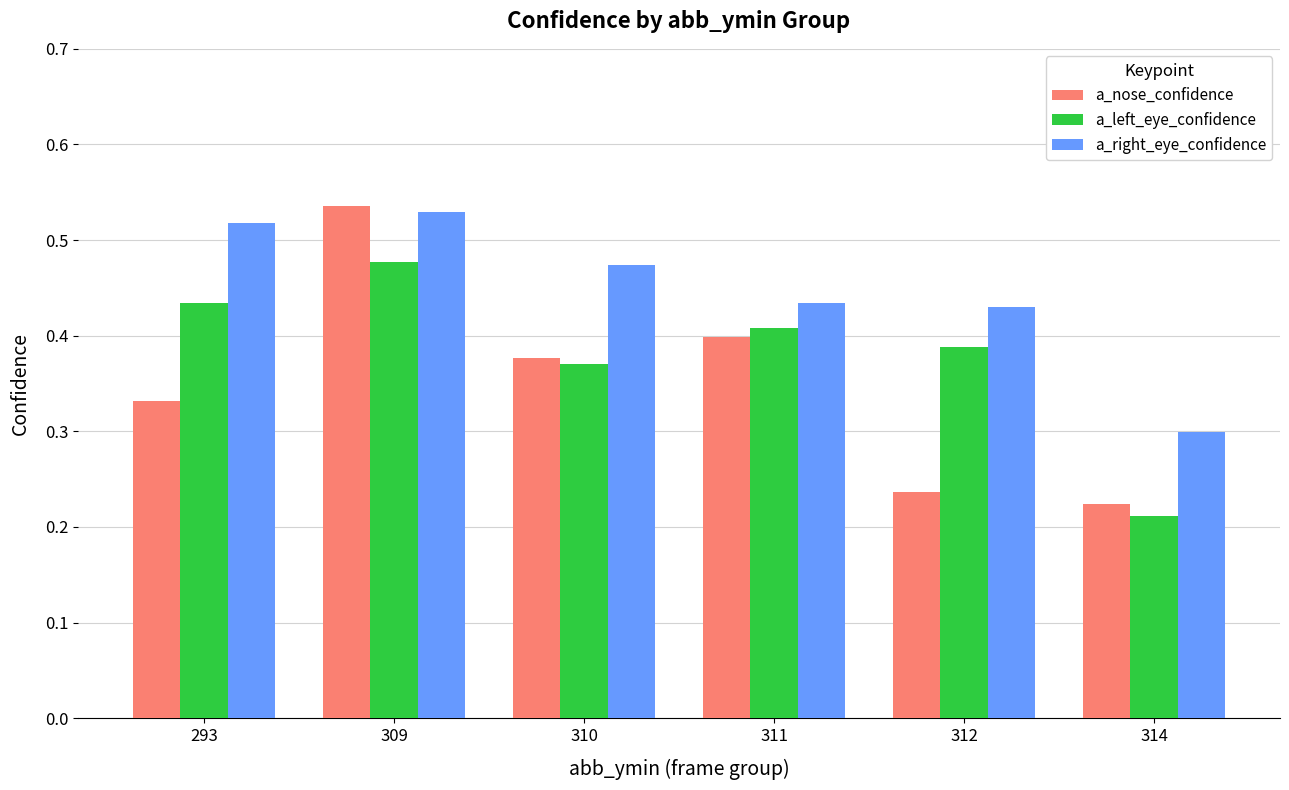

How many groups of bars are there?

6